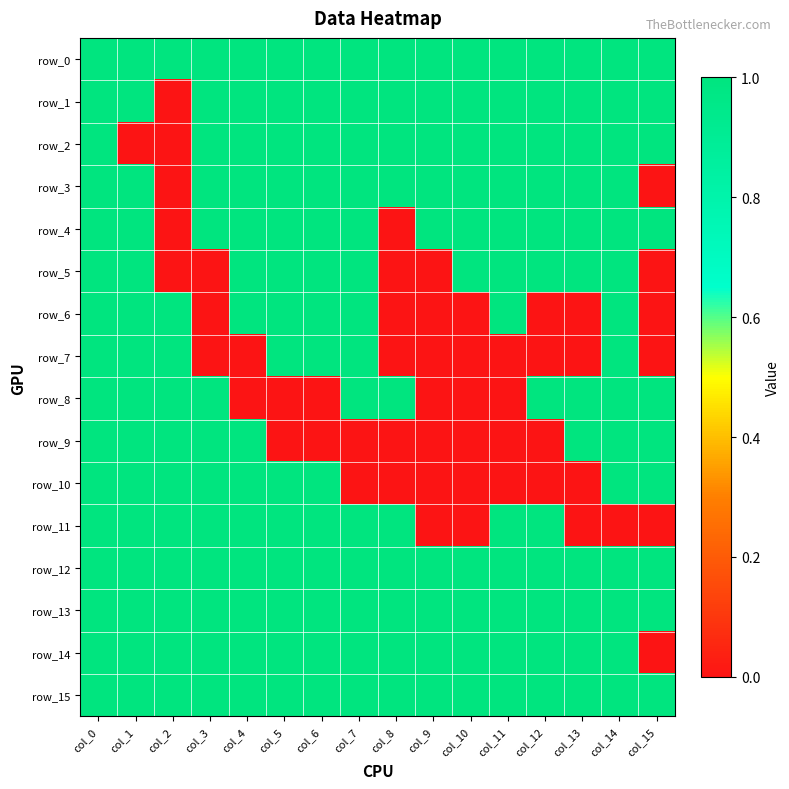

Which category has the highest value in the row_7 series?

col_0